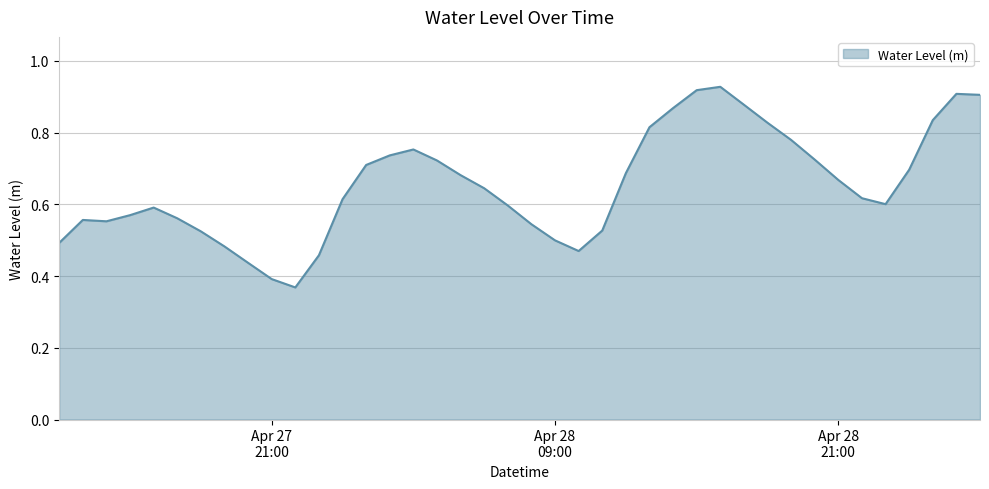

Count the number of data series in this chart.

1